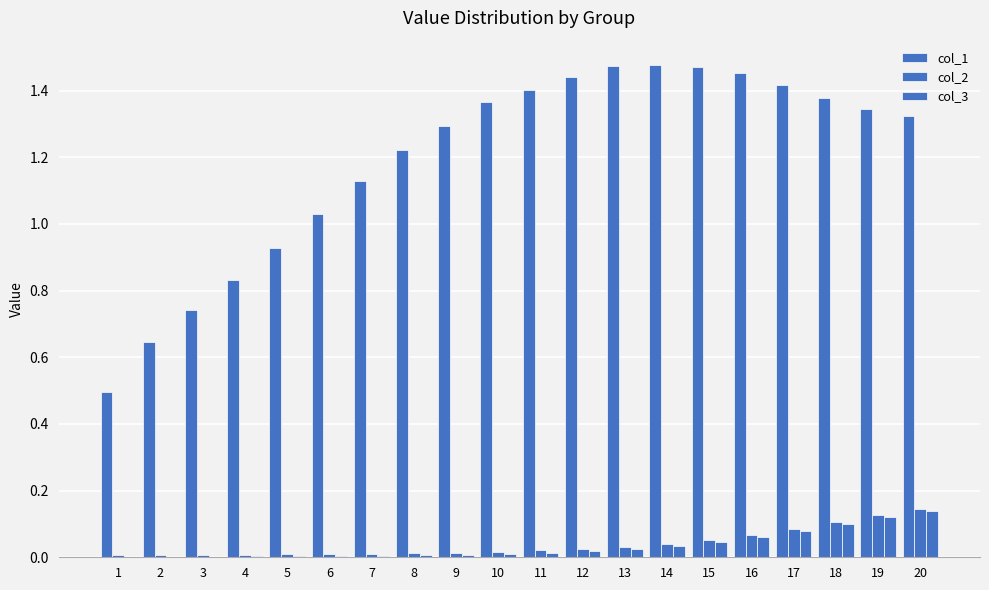

How many series are shown in this chart?

3